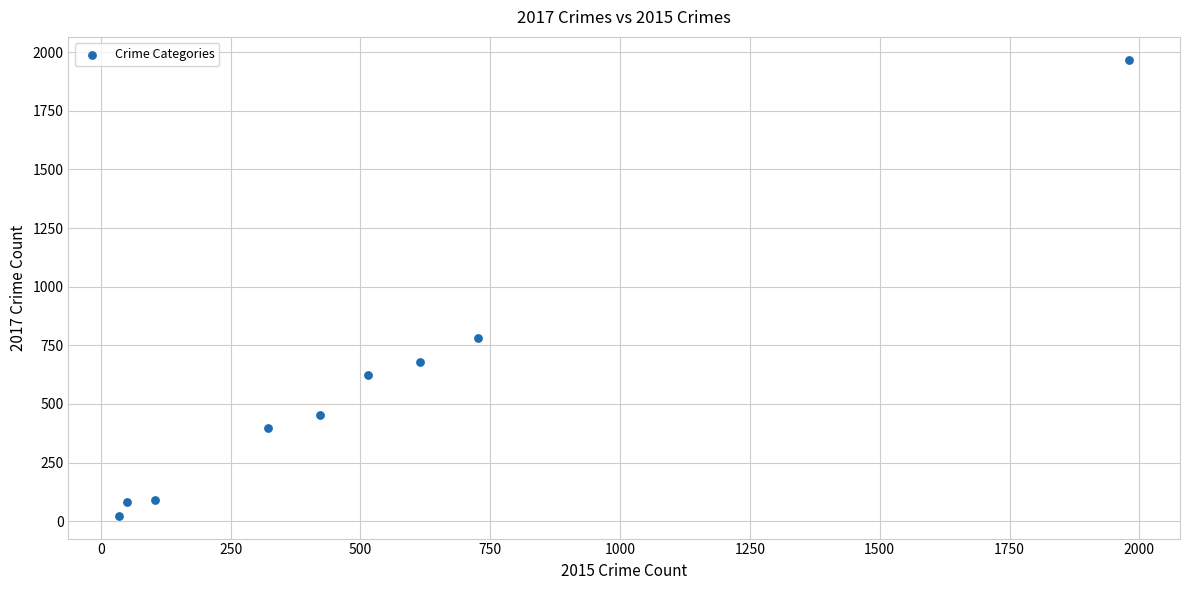

What is the average Y value?

566